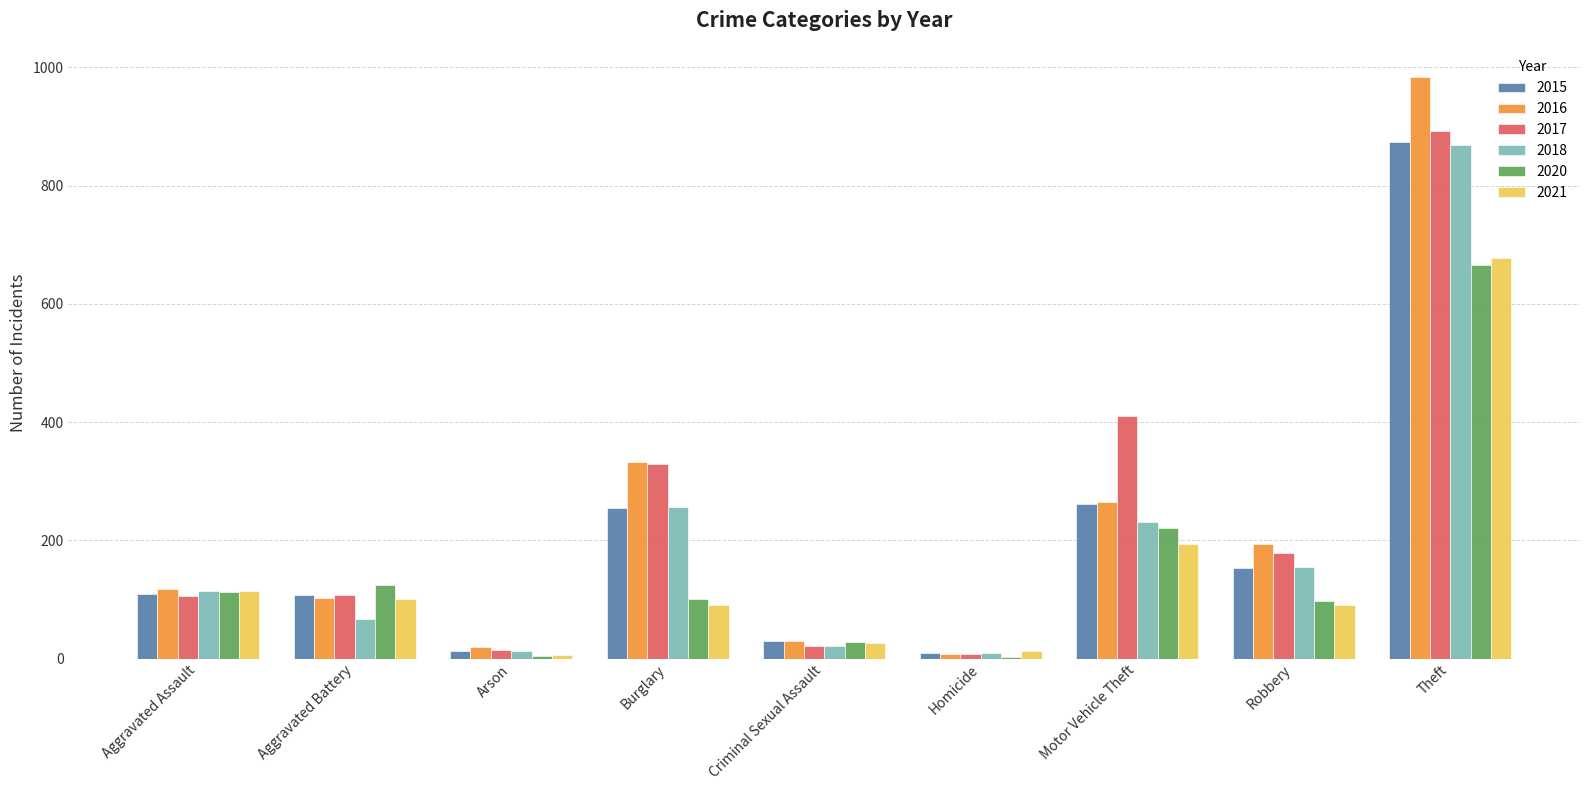

What is the sum of the 2016 values at Burglary and Aggravated Assault?

451